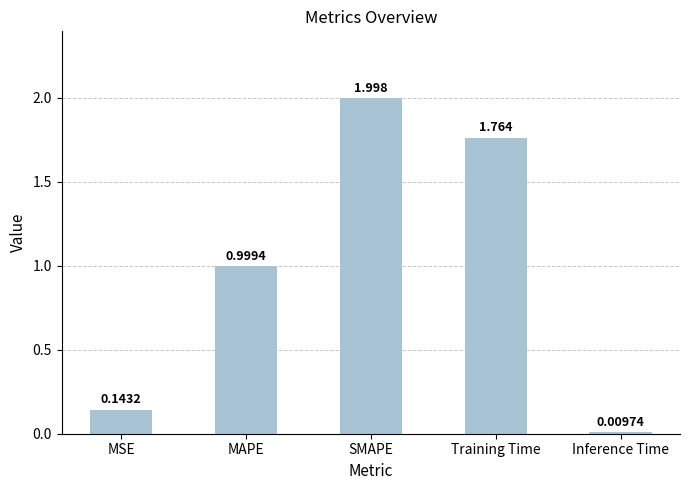

Which has a higher value, MSE or SMAPE?

SMAPE